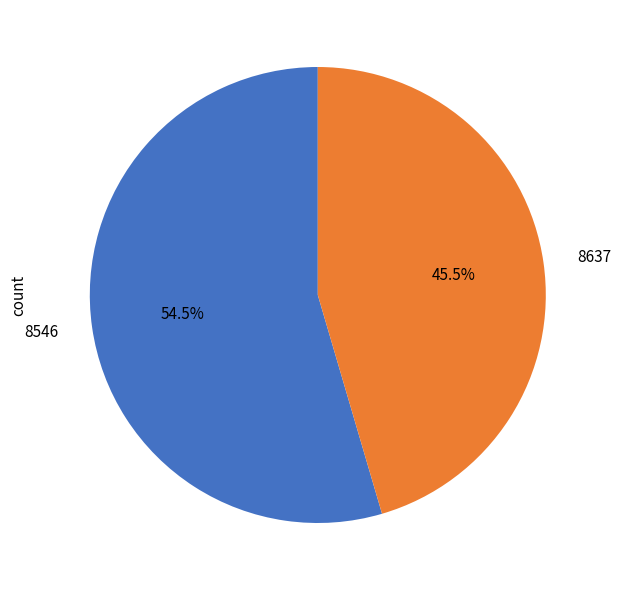

What is the smallest slice in the pie chart?

8637